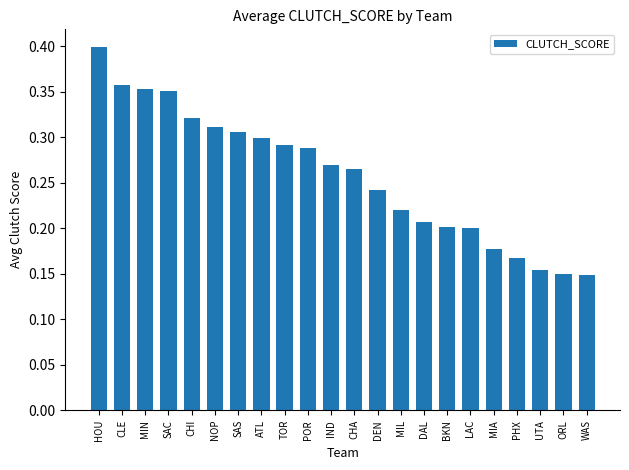

At which category does the chart reach its peak across all series?

HOU